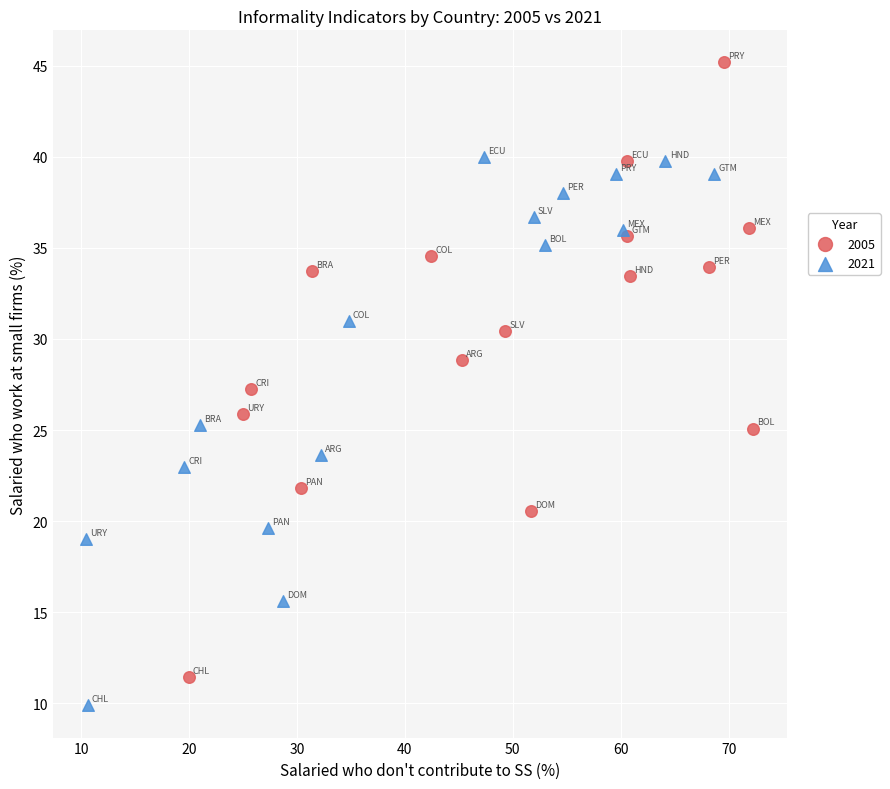

Which series has the widest spread of Y values?

2005